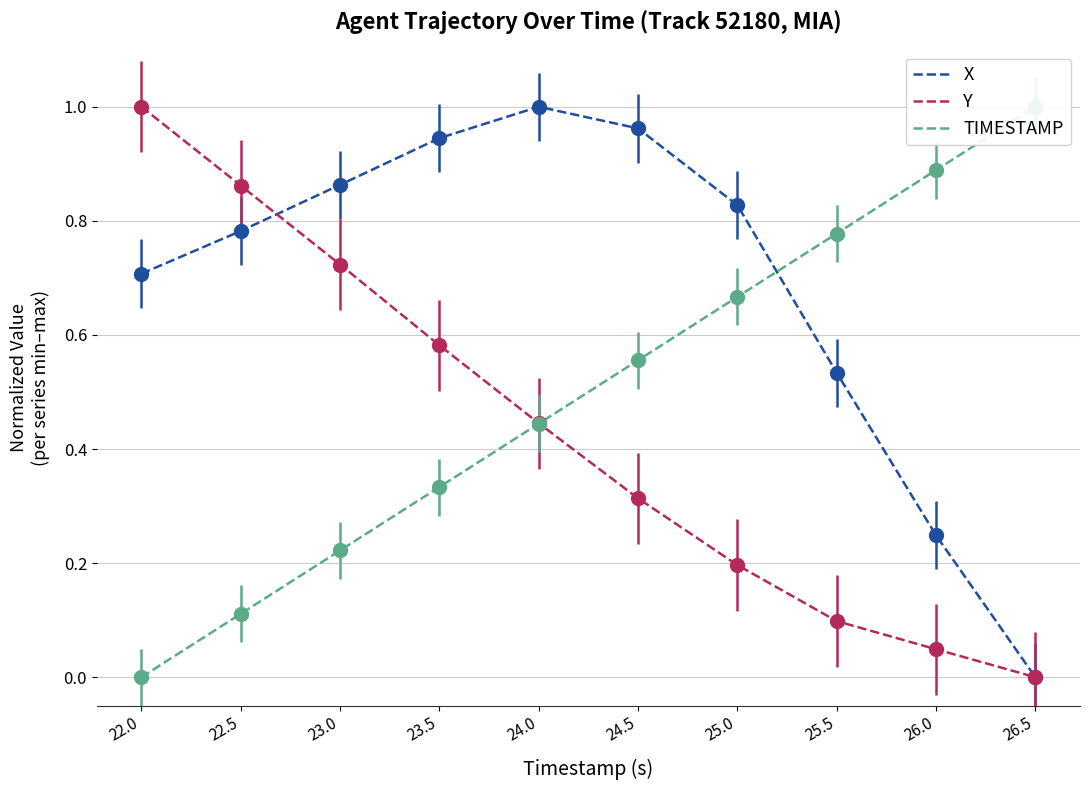

Reading left to right, list all the values displayed in this chart.

X: 22.0=0.7	22.5=0.8	23.0=0.9	23.5=0.9	24.0=1.0	24.5=1.0	25.0=0.8	25.5=0.5	26.0=0.2	26.5=0.0
Y: 22.0=1.0	22.5=0.9	23.0=0.7	23.5=0.6	24.0=0.4	24.5=0.3	25.0=0.2	25.5=0.1	26.0=0.0	26.5=0.0
TIMESTAMP: 22.0=0.0	22.5=0.1	23.0=0.2	23.5=0.3	24.0=0.4	24.5=0.6	25.0=0.7	25.5=0.8	26.0=0.9	26.5=1.0